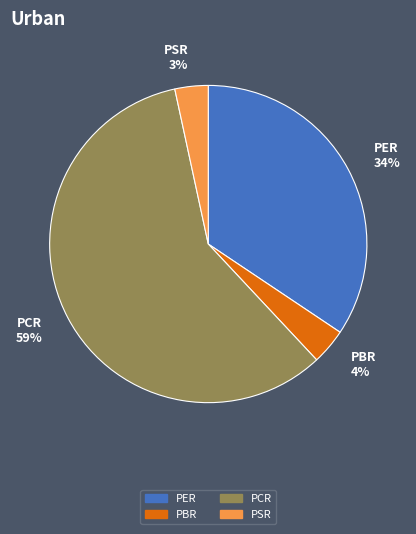

How many segments does this pie chart have?

4